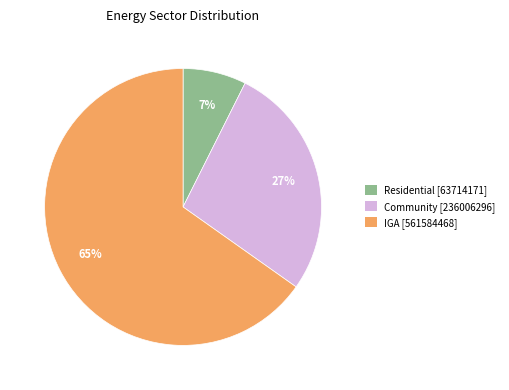

To the nearest percent, what is the combined percentage of Community and IGA?

93%